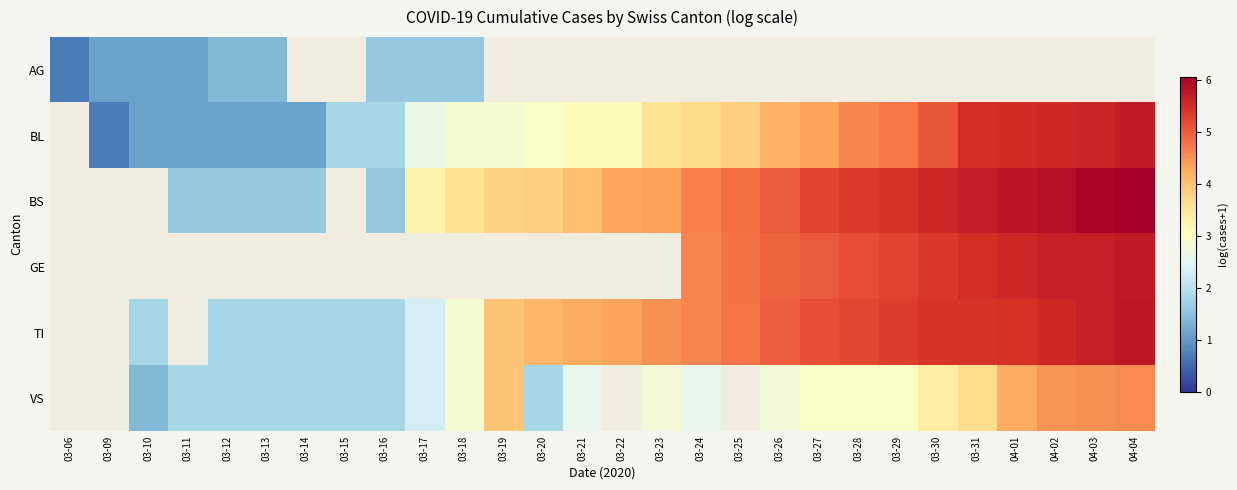

What is the spread (max minus min) of values at 03-10?

0.7